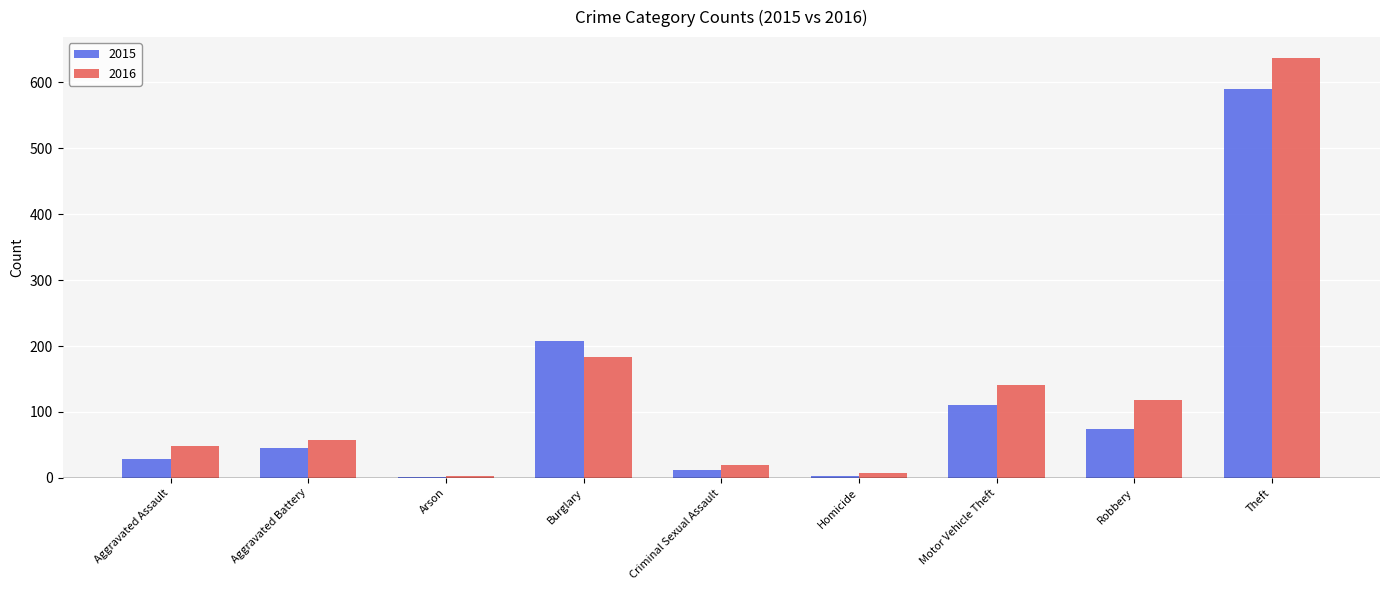

Which series has the largest range (max minus min)?

2016